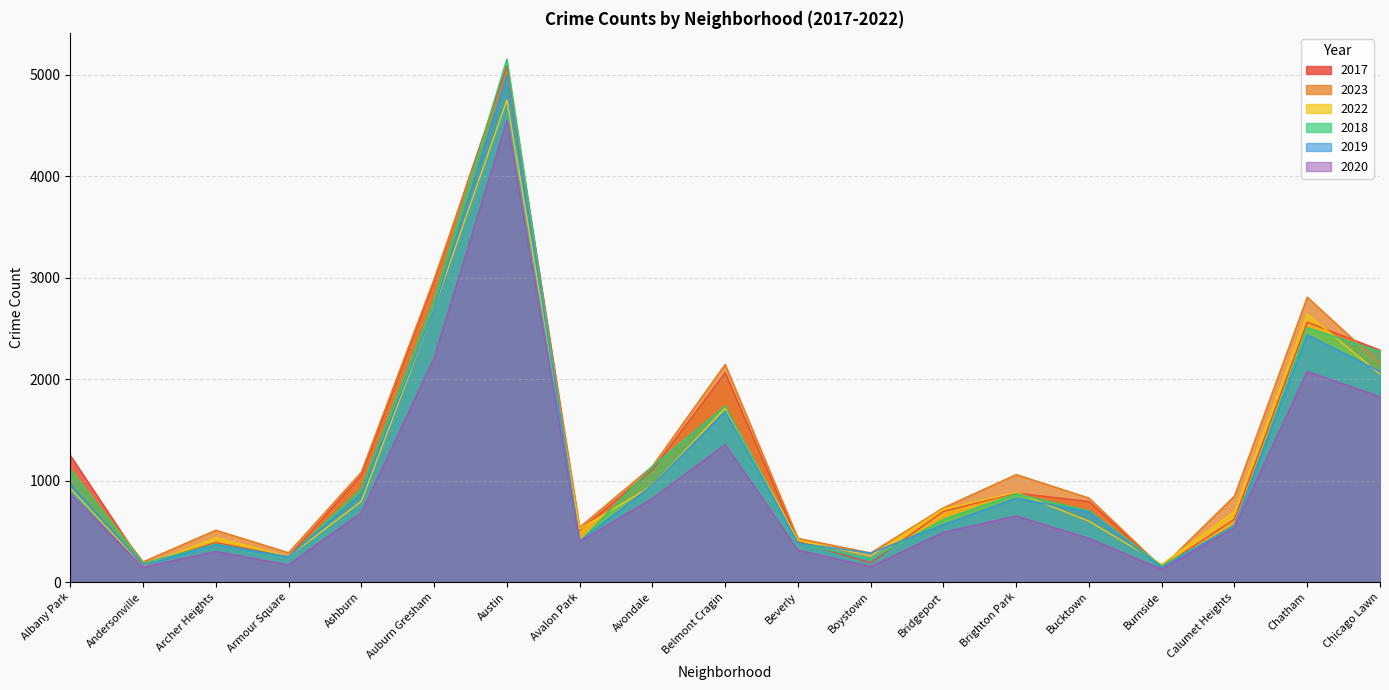

Reading left to right, list all the values displayed in this chart.

2017: 1248	170	389	249	1051	2965	5086	508	1106	2061	402	188	696	877	793	145	619	2560	2285
2023: 1129	199	511	289	1082	2985	5020	540	1141	2145	431	287	732	1059	828	144	848	2807	2149
2022: 925	157	438	251	795	2698	4748	522	952	1715	412	258	719	884	599	174	696	2641	2047
2018: 1112	184	374	247	920	2778	5153	395	1141	1733	386	224	616	868	701	160	549	2505	2272
2019: 965	166	367	249	869	2694	4995	404	955	1681	383	286	566	826	691	141	561	2436	2074
2020: 868	147	301	169	684	2207	4546	398	823	1354	314	153	490	651	431	125	537	2074	1827